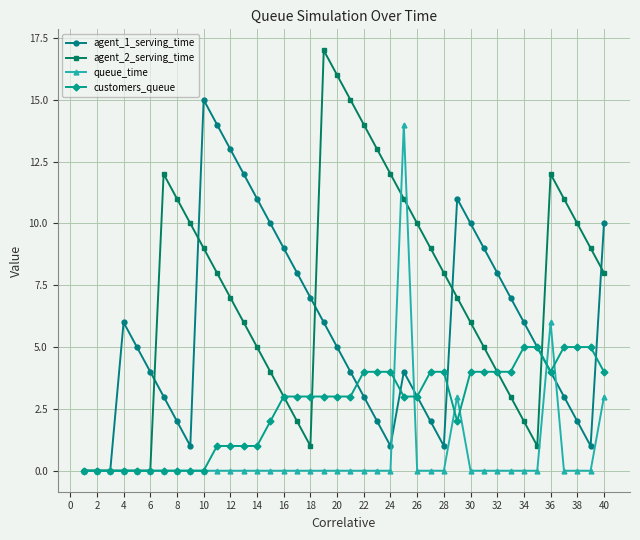

Reading right to left, extract all data points from this chart.

agent_1_serving_time: 10	1	2	3	4	5	6	7	8	9	10	11	1	2	3	4	1	2	3	4	5	6	7	8	9	10	11	12	13	14	15	1	2	3	4	5	6	0	0	0
agent_2_serving_time: 8	9	10	11	12	1	2	3	4	5	6	7	8	9	10	11	12	13	14	15	16	17	1	2	3	4	5	6	7	8	9	10	11	12	0	0	0	0	0	0
queue_time: 3	0	0	0	6	0	0	0	0	0	0	3	0	0	0	14	0	0	0	0	0	0	0	0	0	0	0	0	0	0	0	0	0	0	0	0	0	0	0	0
customers_queue: 4	5	5	5	4	5	5	4	4	4	4	2	4	4	3	3	4	4	4	3	3	3	3	3	3	2	1	1	1	1	0	0	0	0	0	0	0	0	0	0